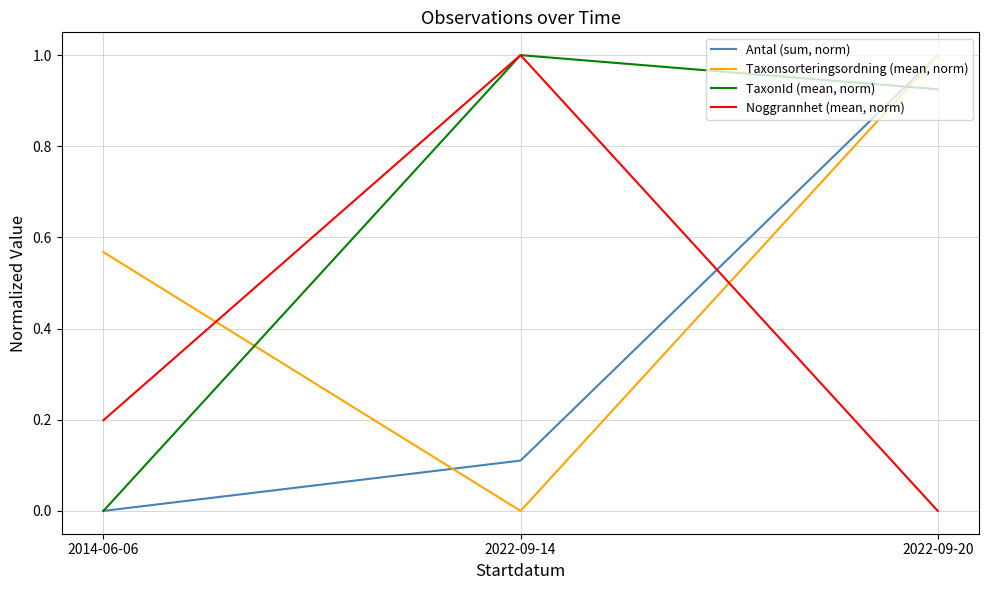

Which series has the largest total across all categories?

TaxonId (mean, norm)